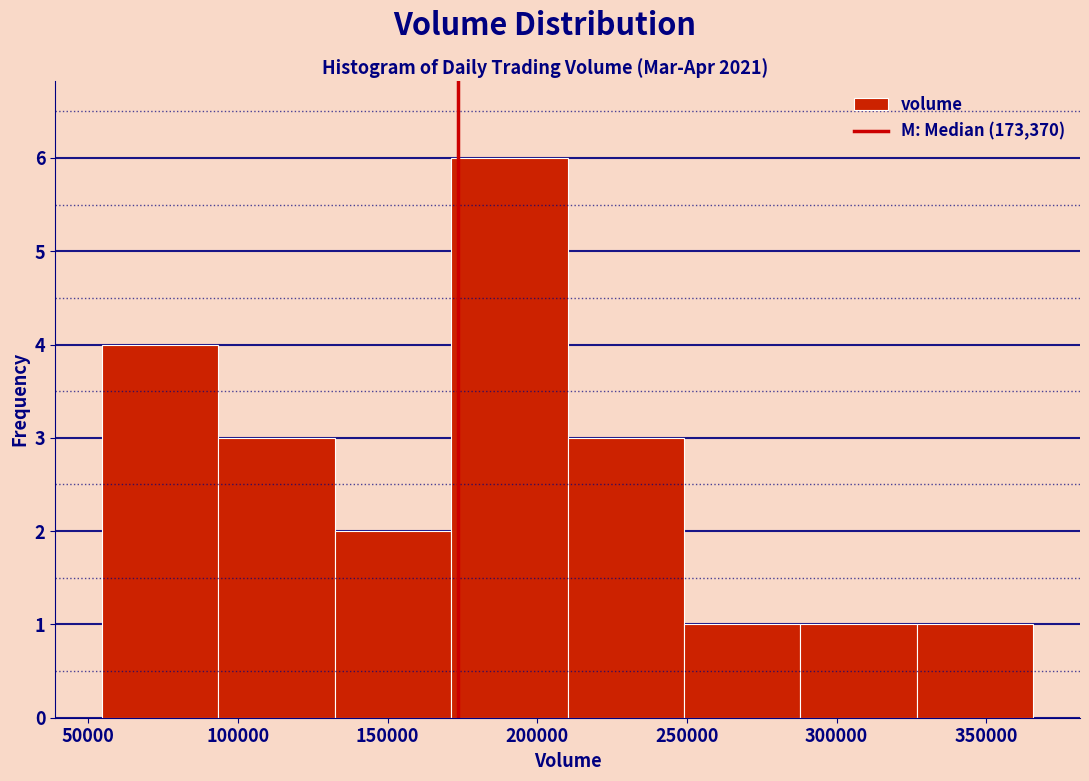

Over which range of the x-axis is the bar tallest?

170000 to 210000